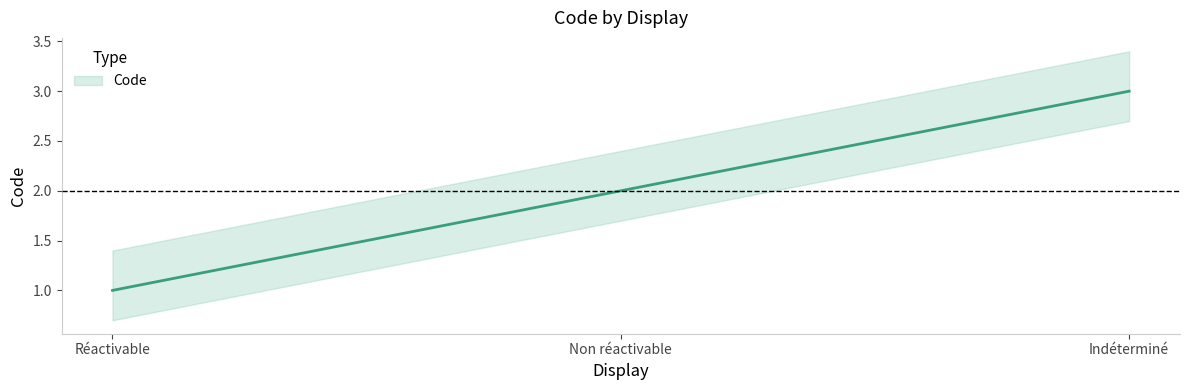

Rank the categories by value from highest to lowest.

Indéterminé, Non réactivable, Réactivable